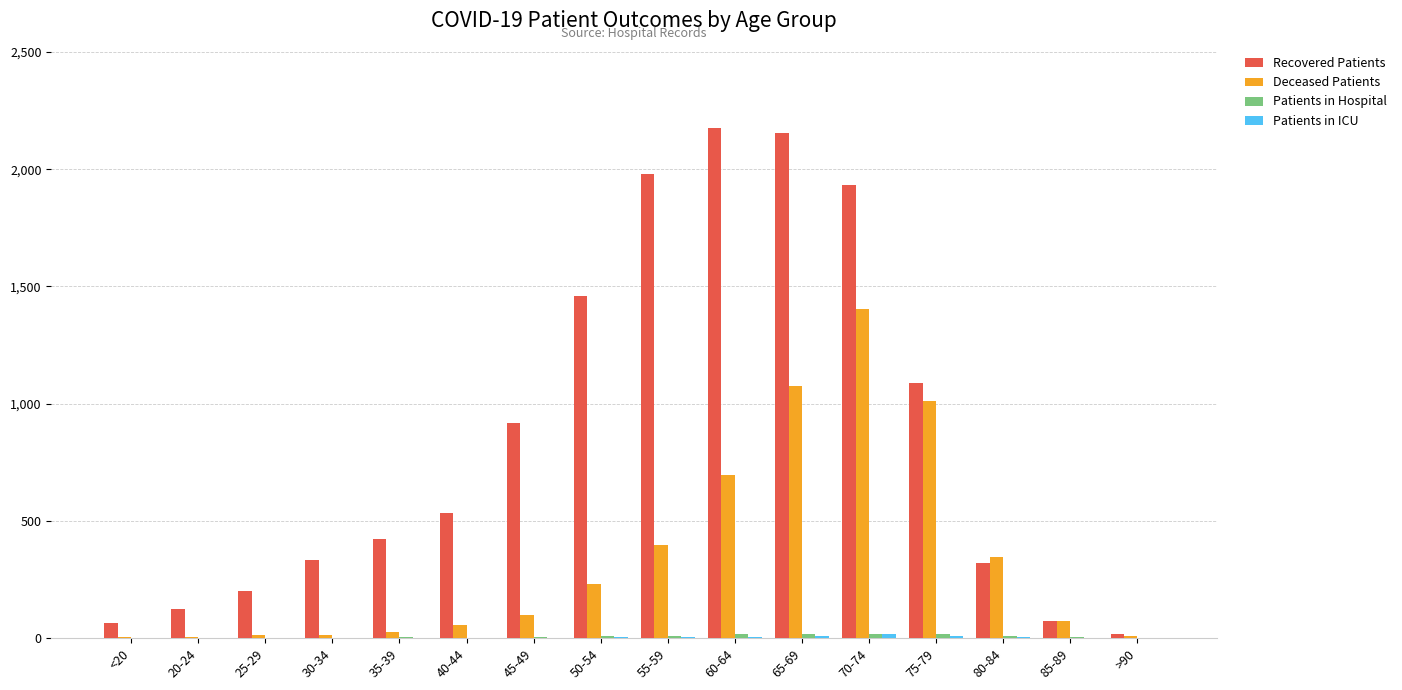

Which series has the largest total across all categories?

Recovered Patients